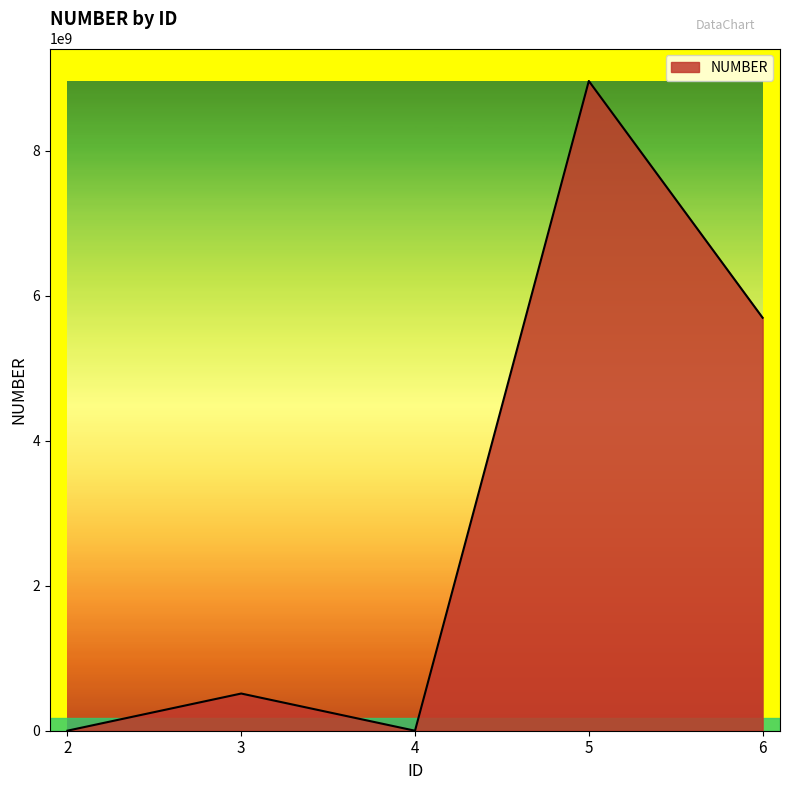

True or false: there are more than 0 points higher than both neighbors.

True